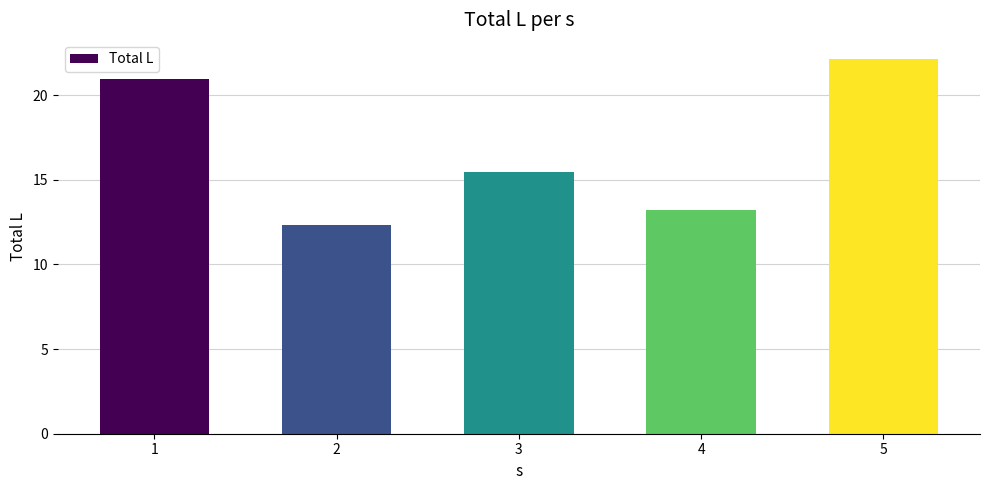

What is the smallest value displayed?

12.3